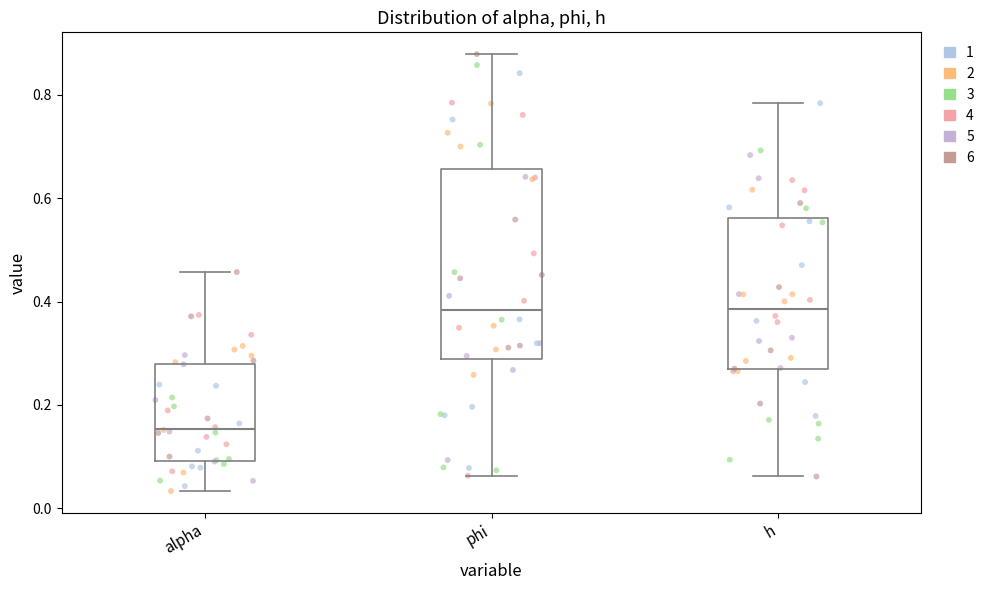

Where is the lower edge of the box for h on the y-axis? The values are not printed on the chart, so give them approximately, as read against the axis.

0.26